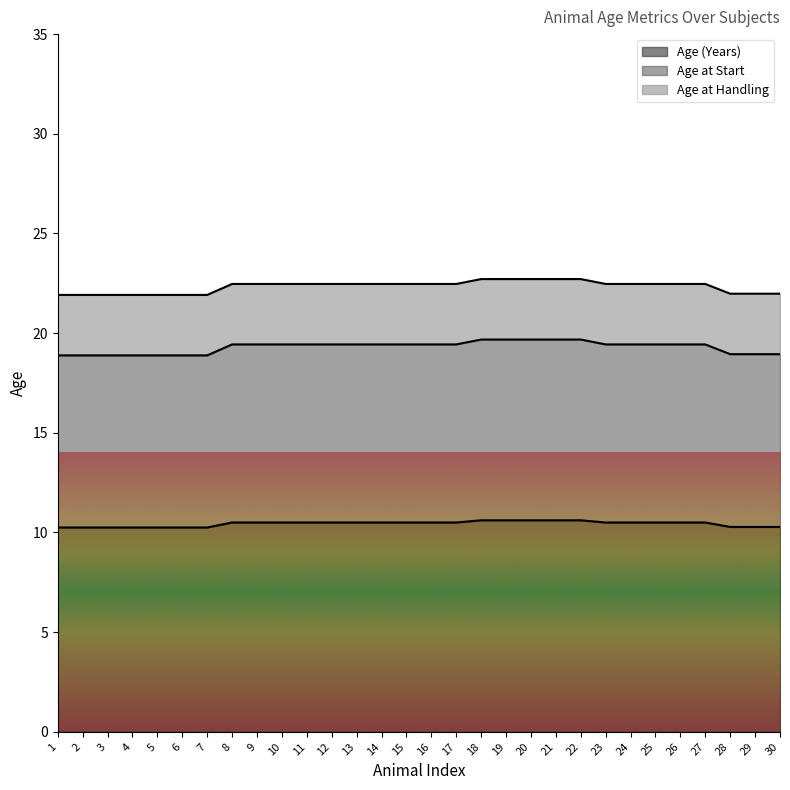

Is the value of Age_at_Handling at 20 greater than the value of Age(Years) at 17?

No